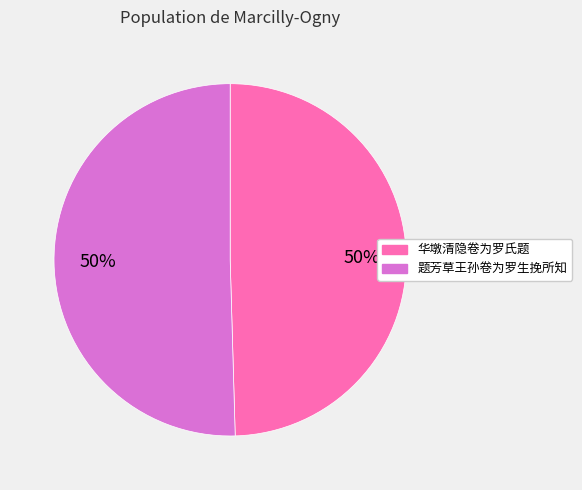

To the nearest percent, what portion does 题芳草王孙卷为罗生挽所知 represent?

50%